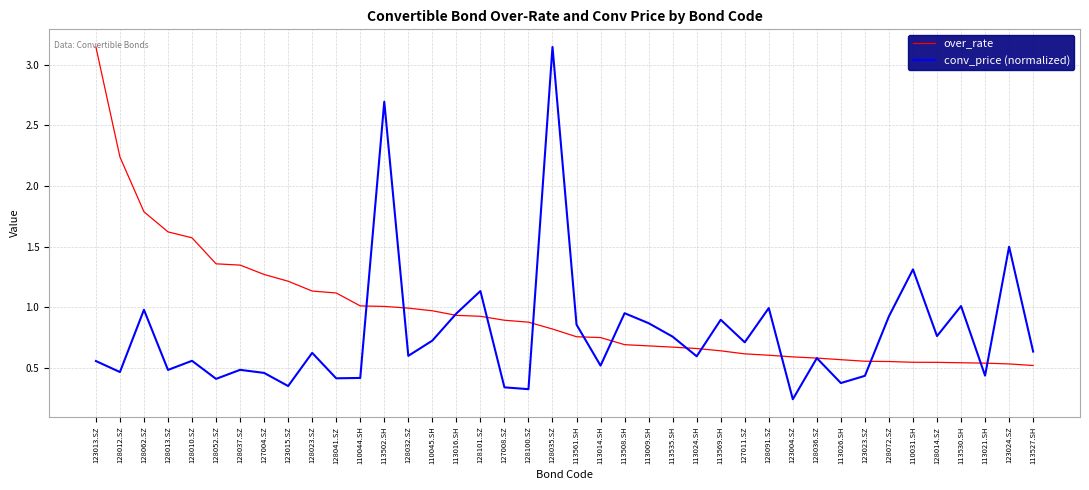

List the series in order of their overall mean, lowest first.

conv_price (normalized), over_rate